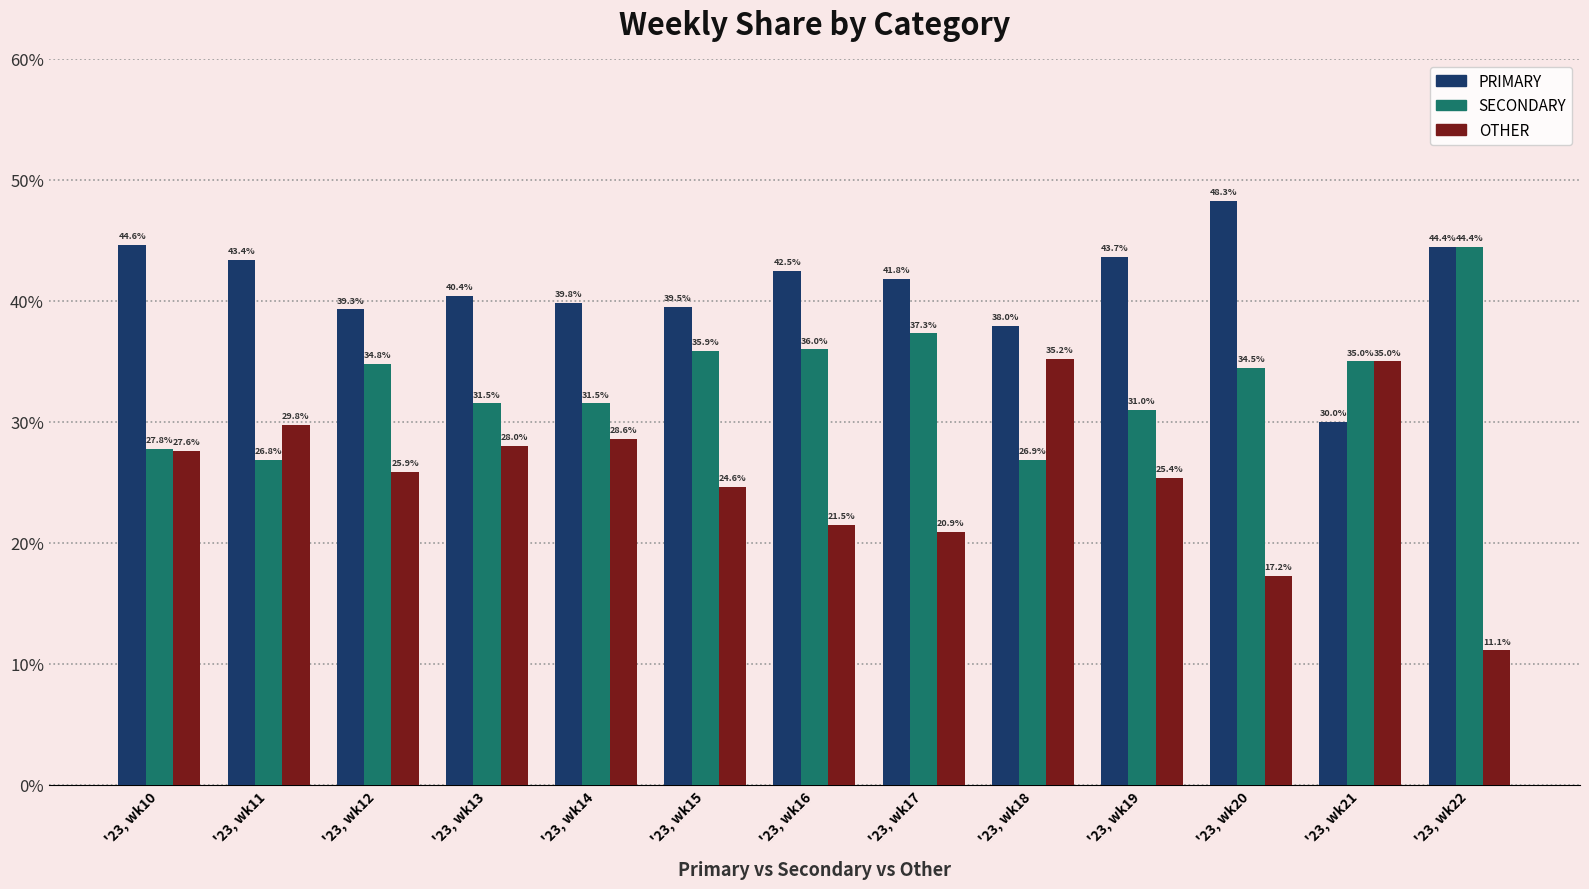

The OTHER series shows 16.7 at '23, wk21. True or false?

False